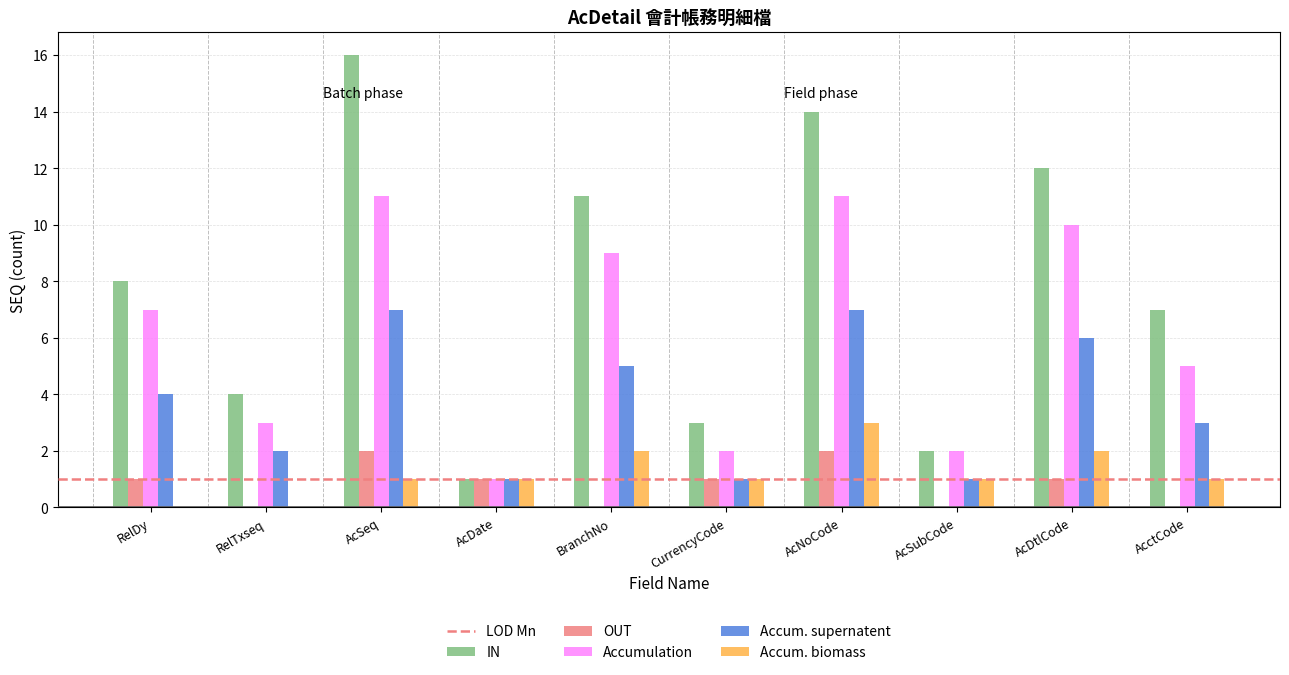

Which series changed the most between CurrencyCode and AcNoCode?

IN